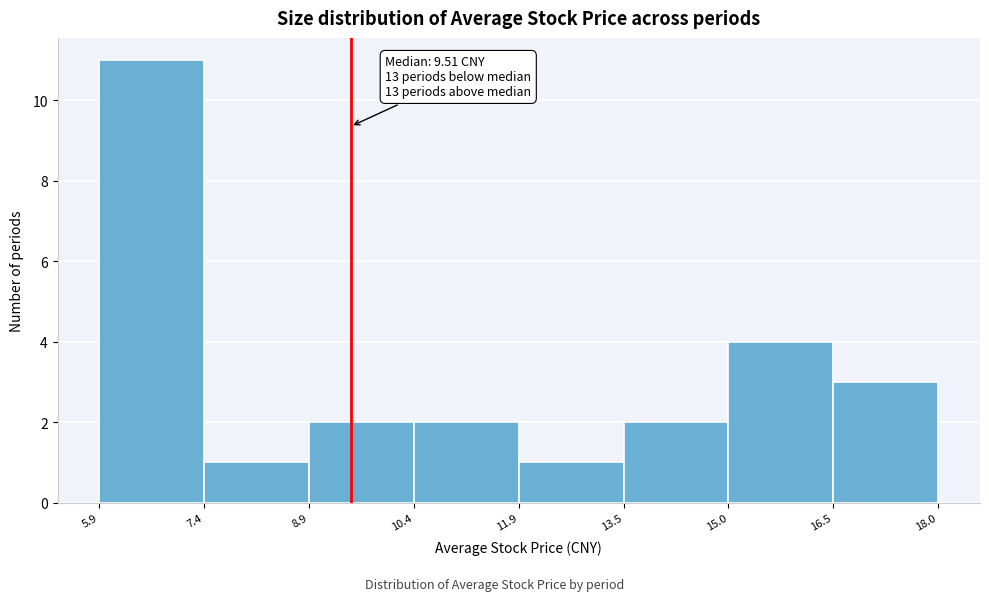

Which range on the x-axis has the tallest bar?

5.9 to 7.4